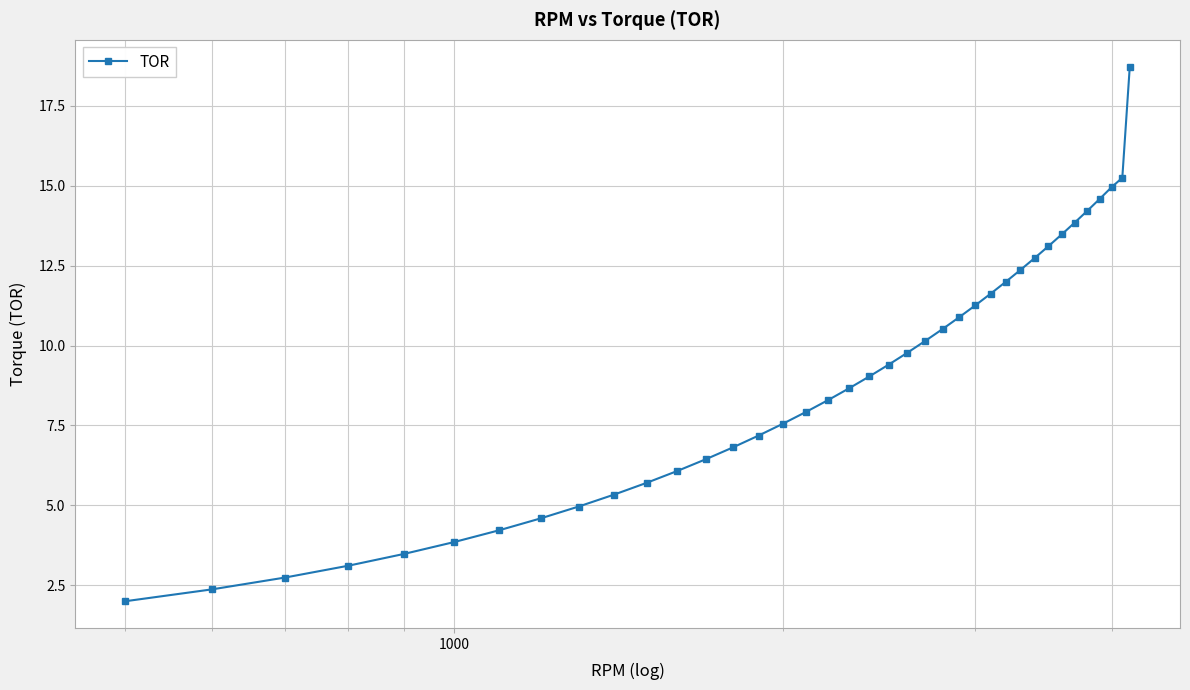

What is the smallest value displayed?

2.0